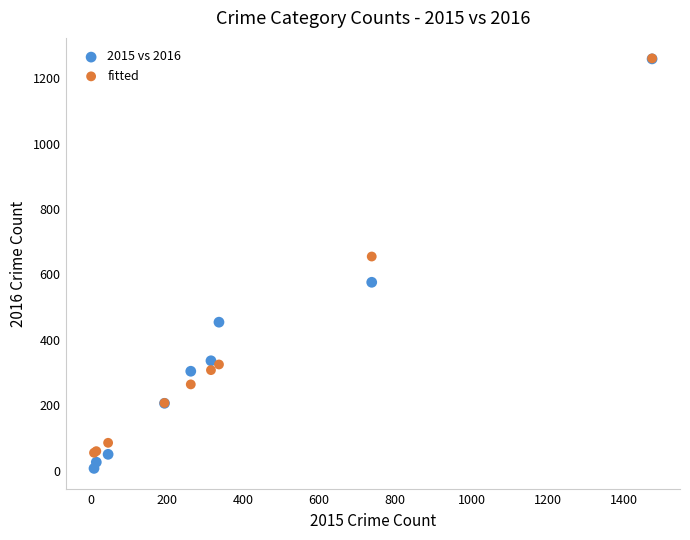

What are all the series names shown in the legend?

2015 vs 2016, fitted